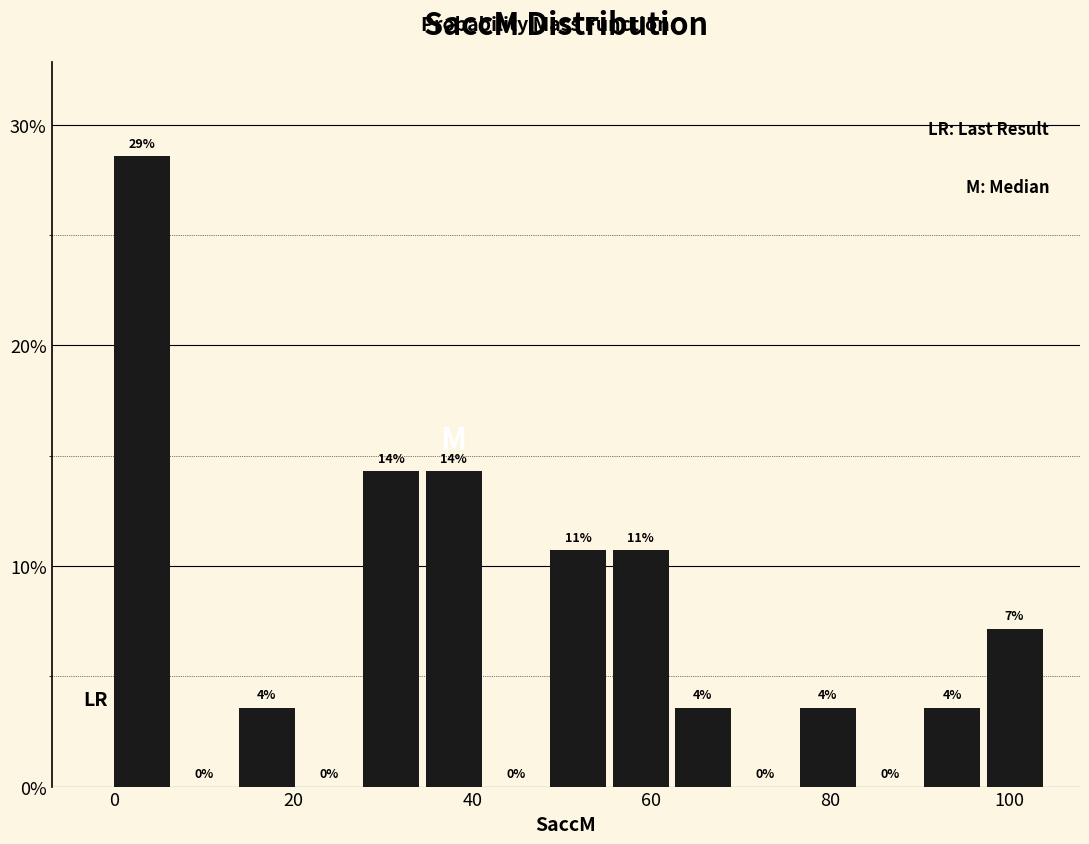

Around what value on the x-axis is the tallest bar? Give the approximate position of its centre, as read against the axis.

4